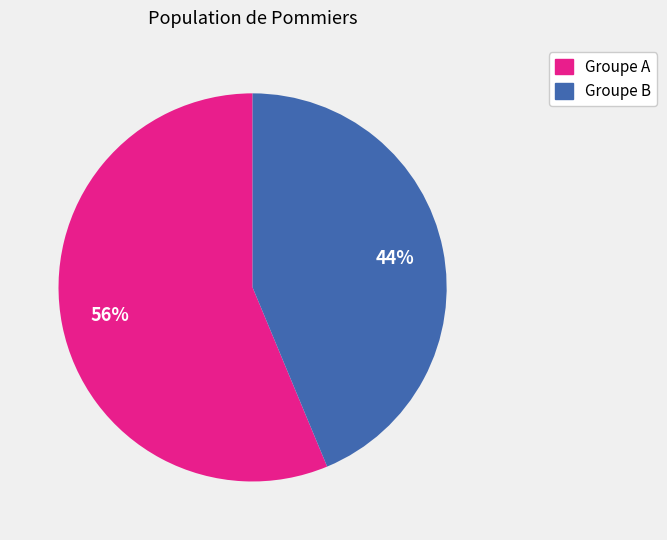

To the nearest percent, what is the average slice percentage?

50%